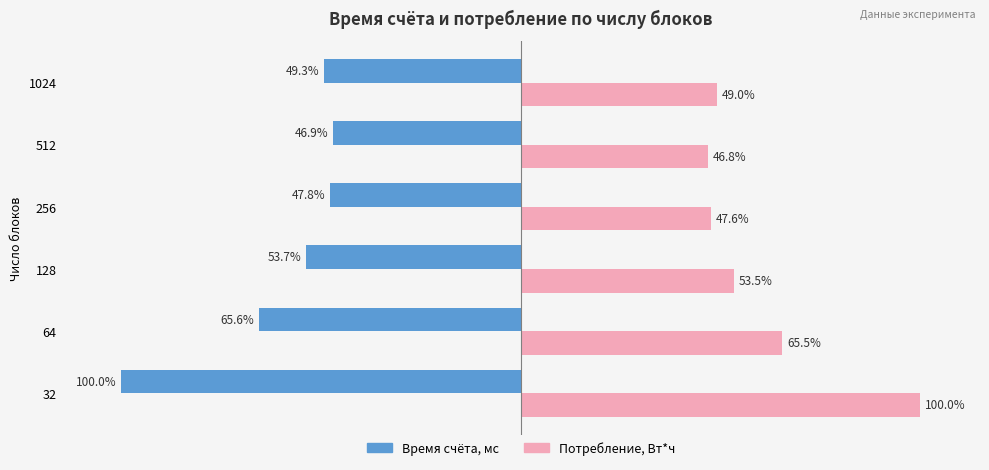

Which series has the largest total across all categories?

Потребление, Вт*ч